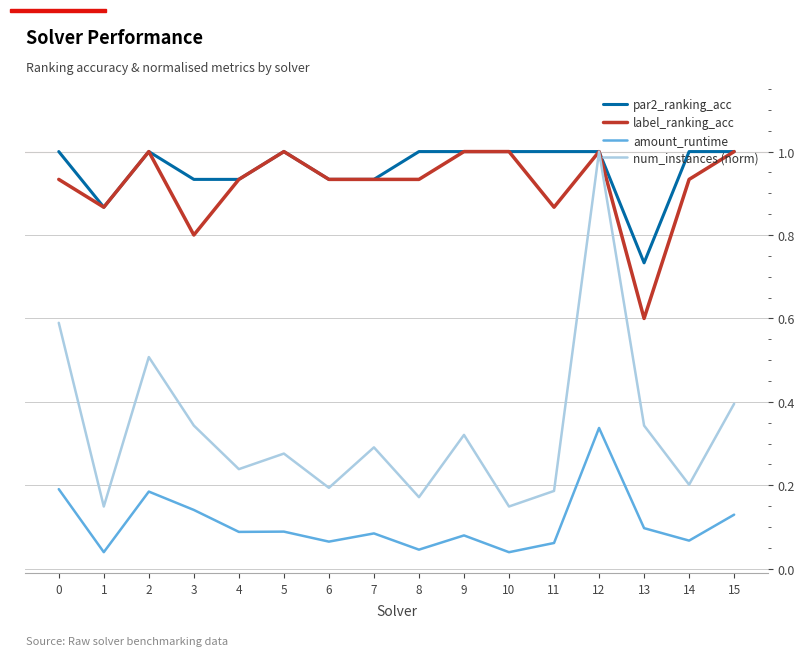

Which category has the highest value in the amount_runtime series?

12